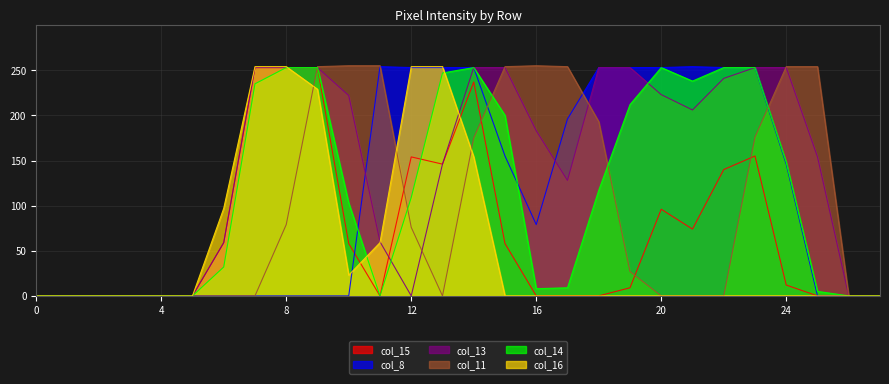

Which series changed the most between 3 and 7?

col_16